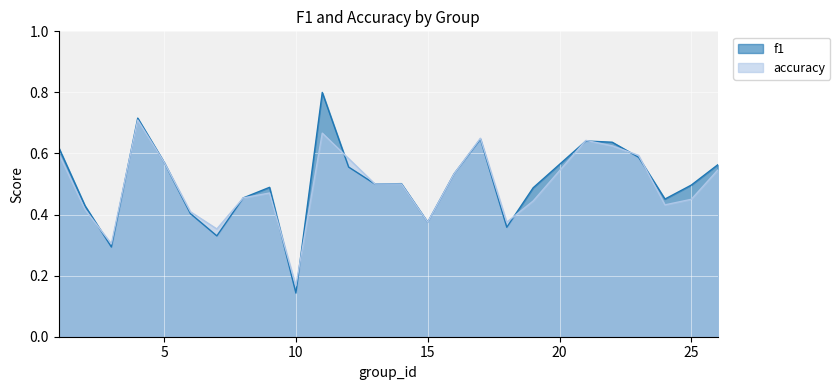

At which category does accuracy reach its first local valley?

3